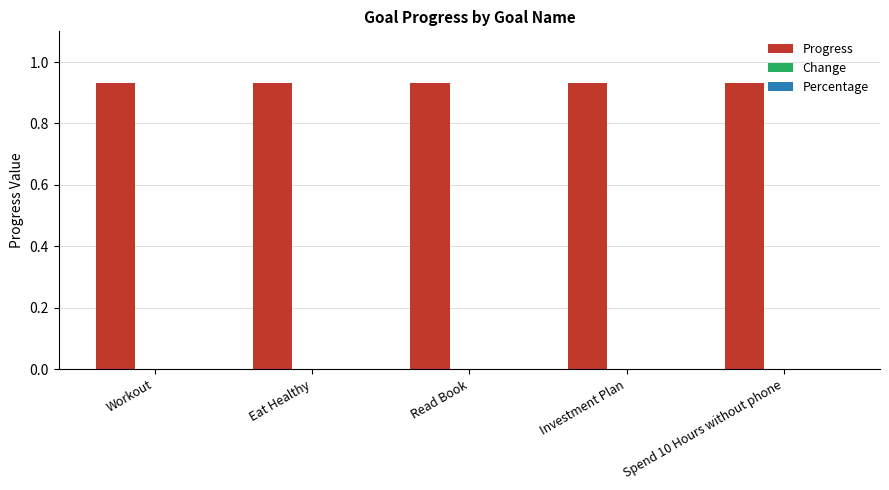

The value of Progress at Eat Healthy is 1.2. True or false?

False